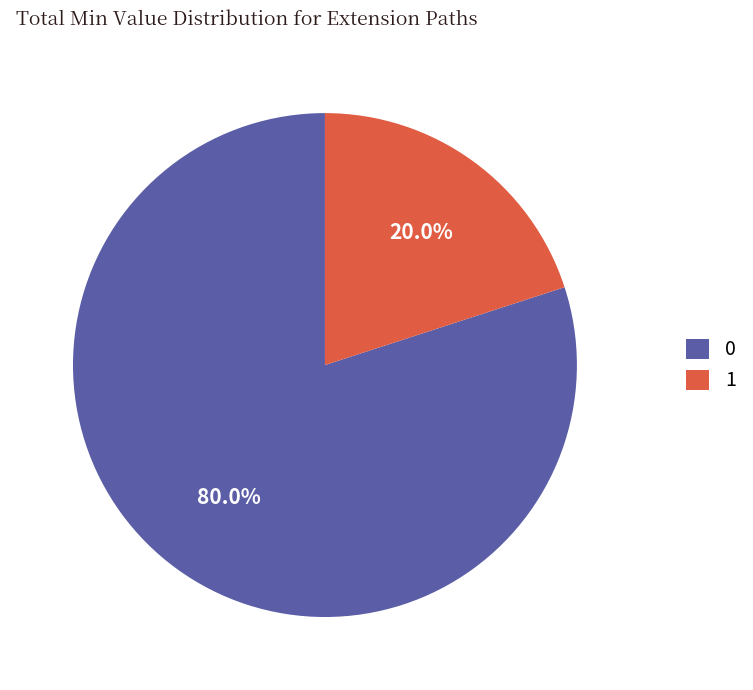

How many slices are in this pie chart?

2